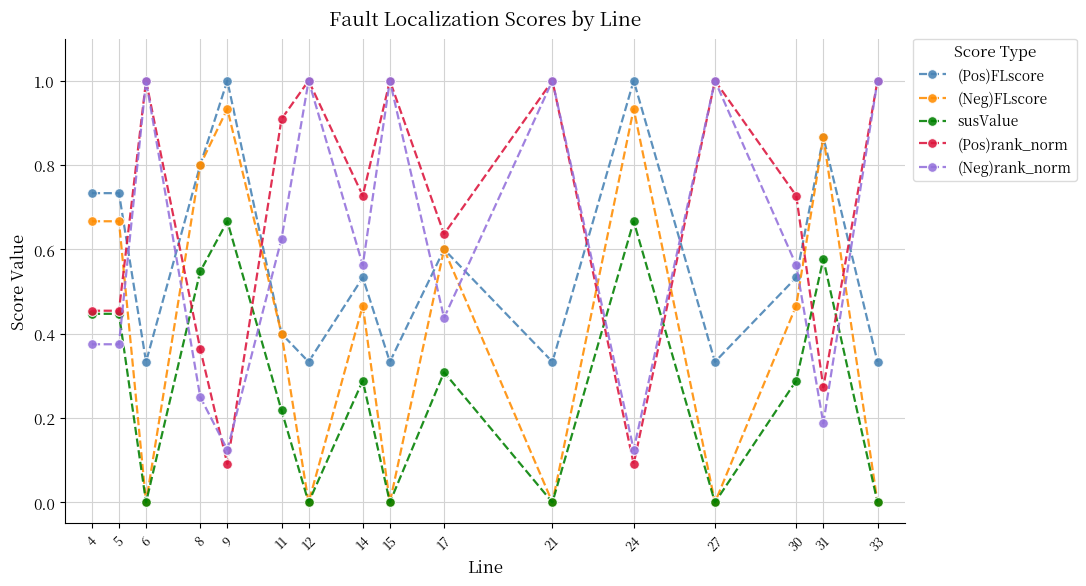

True or false: (Pos)FLscore and susValue intersect in this chart.

False